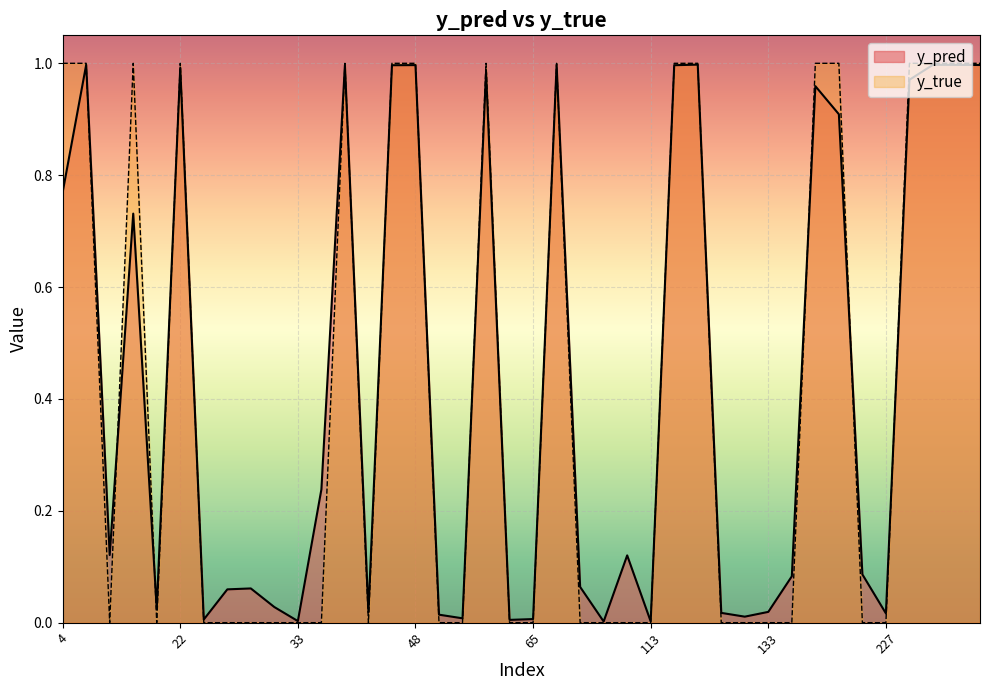

What is the value of the y_pred point at the 35th from the left?

1.0